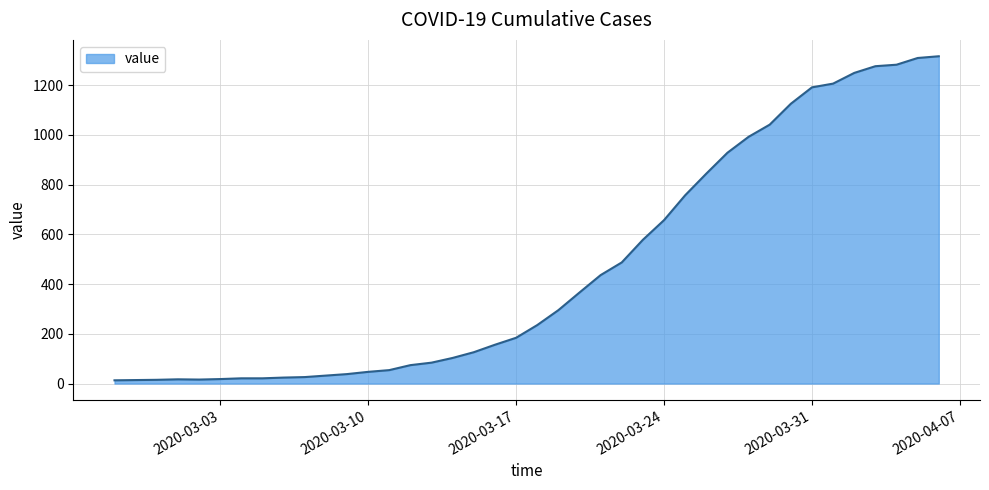

What is the difference between the maximum and minimum values?

1303